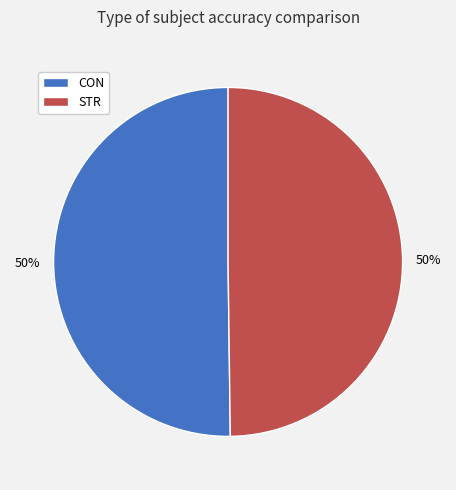

Is it true that STR is 50% of the pie?

True